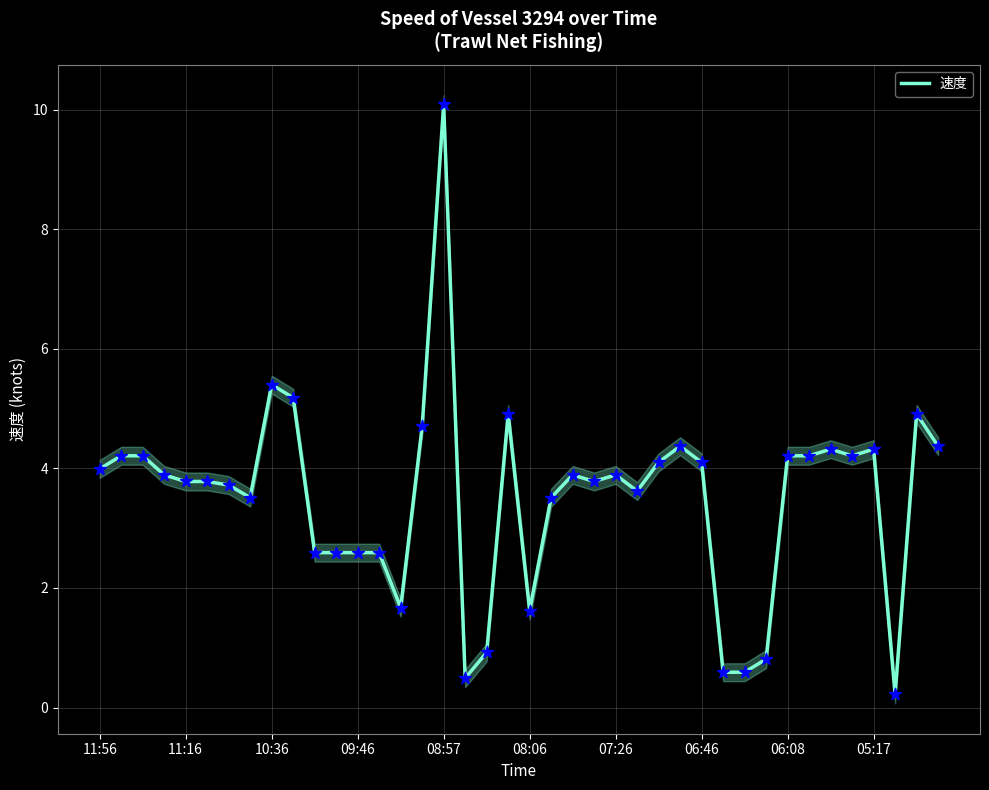

What is the change in value from 11:56 to 13?

-1.4